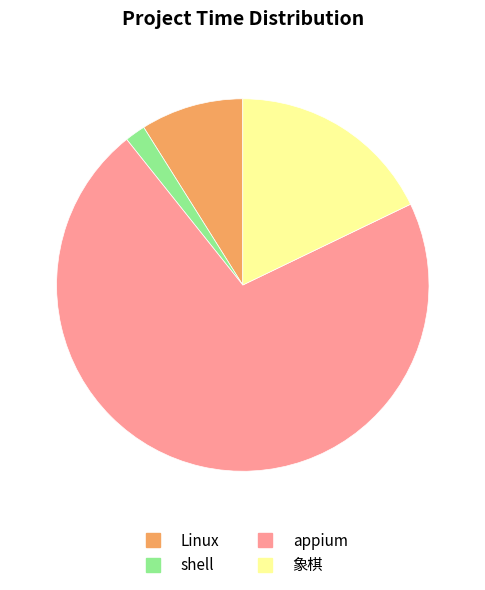

Does shell account for over 50% of the chart?

No